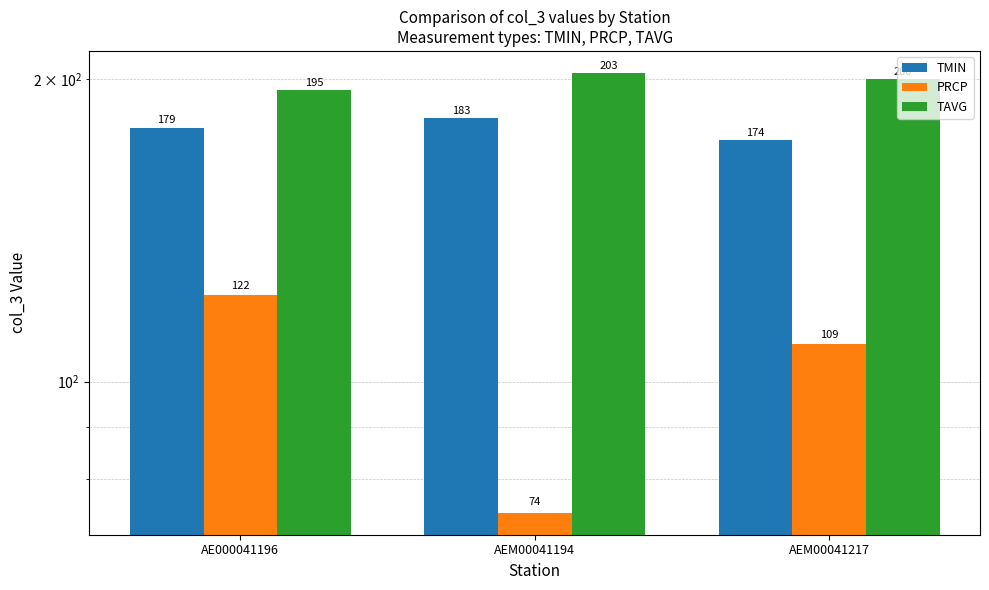

How many values in the TMIN series are below 179?

1